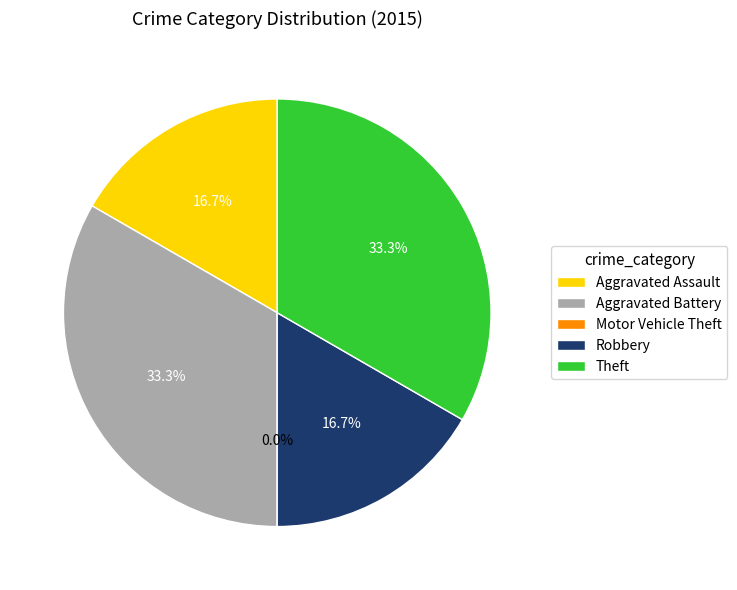

Is there any slice that represents more than half of the pie?

No